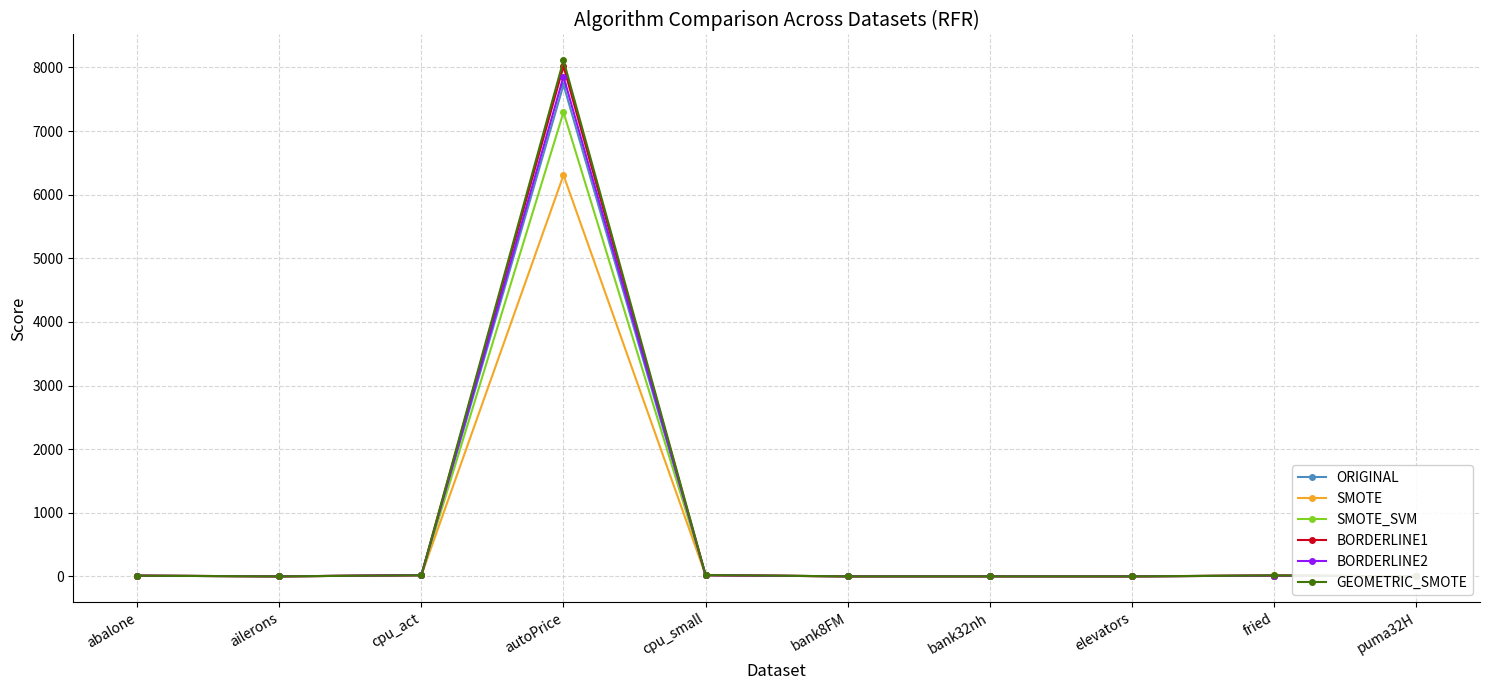

What is the difference between the highest and lowest values at fried?

1.9